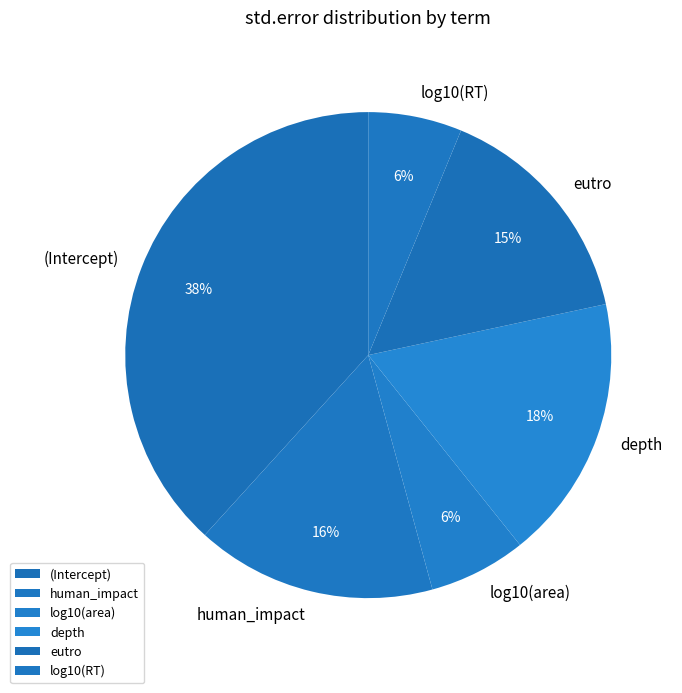

How many slices are in this pie chart?

6